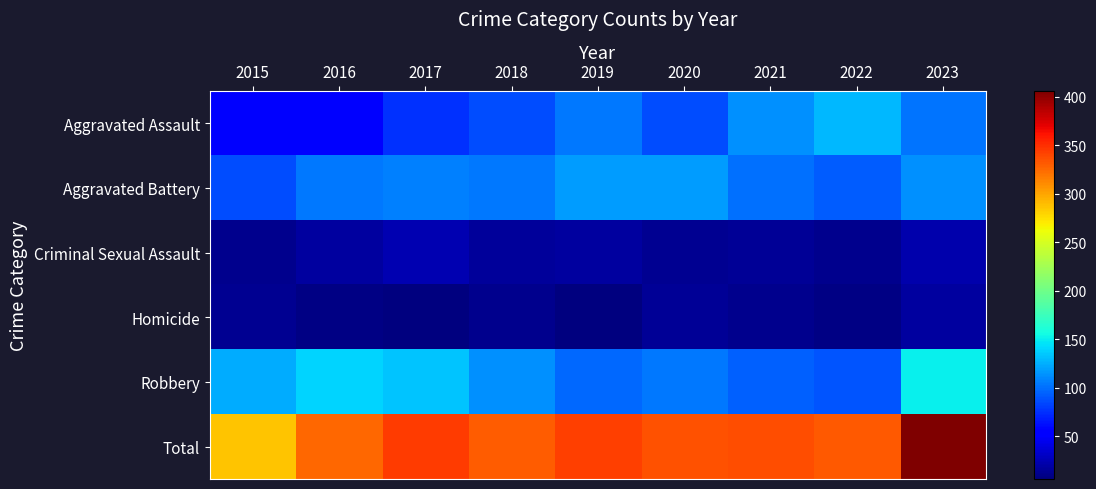

Reading left to right, what are all the values shown in this chart?

Aggravated Assault: 2015=52	2016=57	2017=75	2018=86	2019=103	2020=87	2021=113	2022=129	2023=102
Aggravated Battery: 2015=86	2016=104	2017=106	2018=104	2019=118	2020=117	2021=101	2022=93	2023=113
Criminal Sexual Assault: 2015=12	2016=17	2017=24	2018=16	2019=18	2020=13	2021=15	2022=11	2023=22
Homicide: 2015=13	2016=8	2017=6	2018=11	2019=6	2020=14	2021=12	2022=8	2023=18
Robbery: 2015=124	2016=139	2017=134	2018=113	2019=98	2020=104	2021=95	2022=90	2023=151
Total: 2015=287	2016=325	2017=345	2018=330	2019=343	2020=335	2021=336	2022=331	2023=406